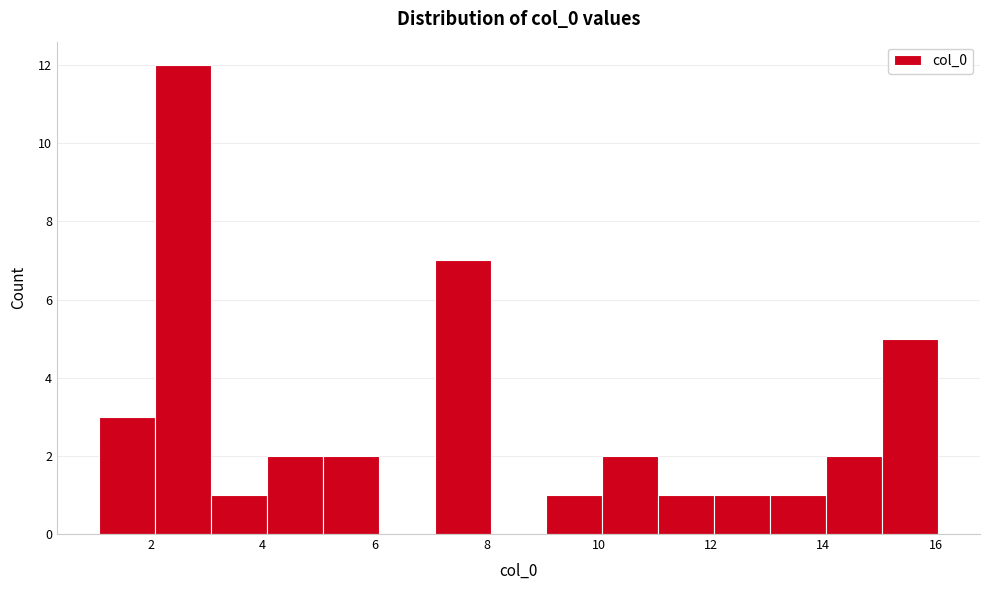

What is the height of the bar covering 14 to 15 on the x-axis? Neither the bar edges nor the heights are printed on the chart, so give them approximately, as read against the axes.

2